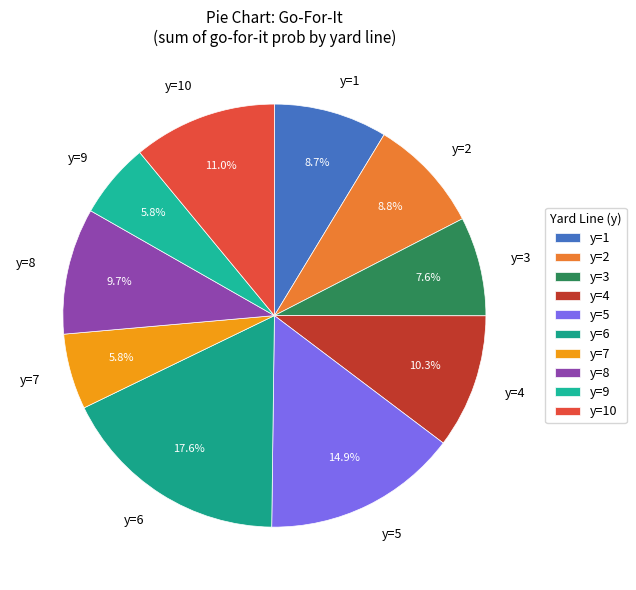

Which category has the biggest portion of the pie?

y=6